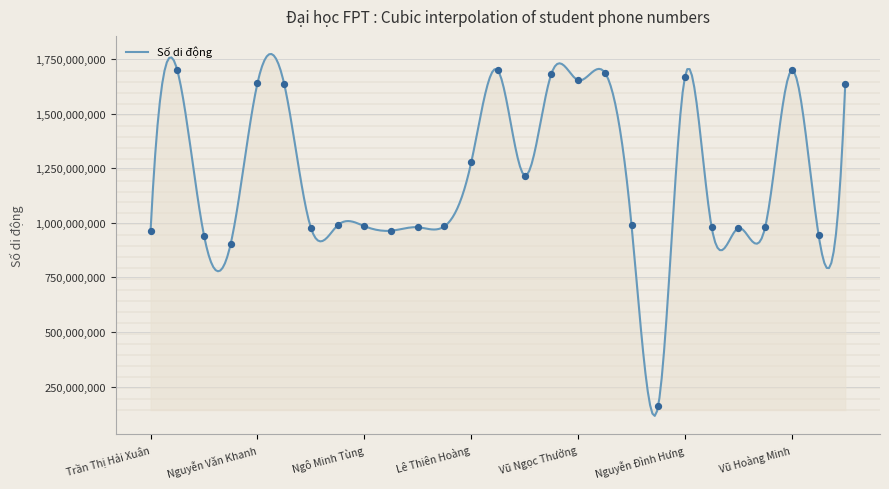

Between Vũ Ngọc Thưởng and Trần Tuấn Mạnh, which is larger?

Vũ Ngọc Thưởng